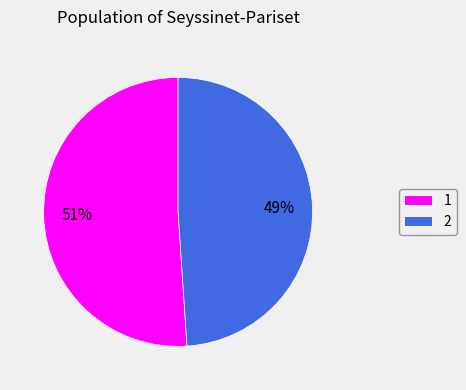

What percentage is the 2 slice, to the nearest percent?

49%